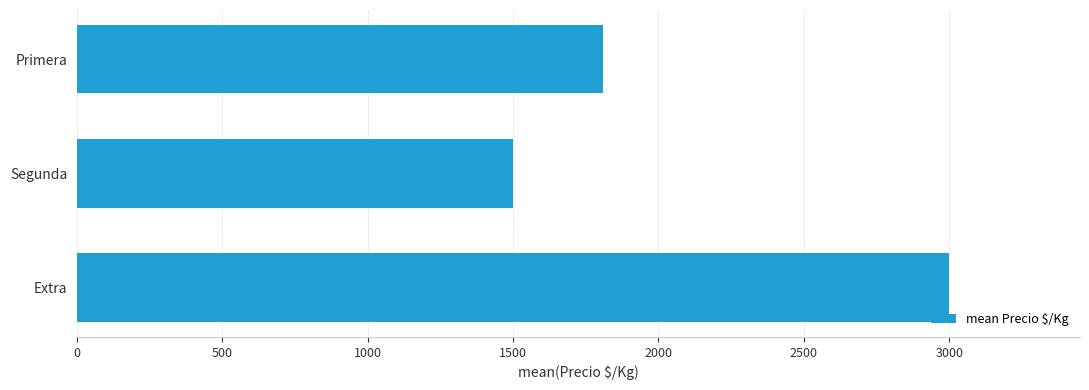

Reading bottom to top, list all the values displayed in this chart.

3000	1500	1810